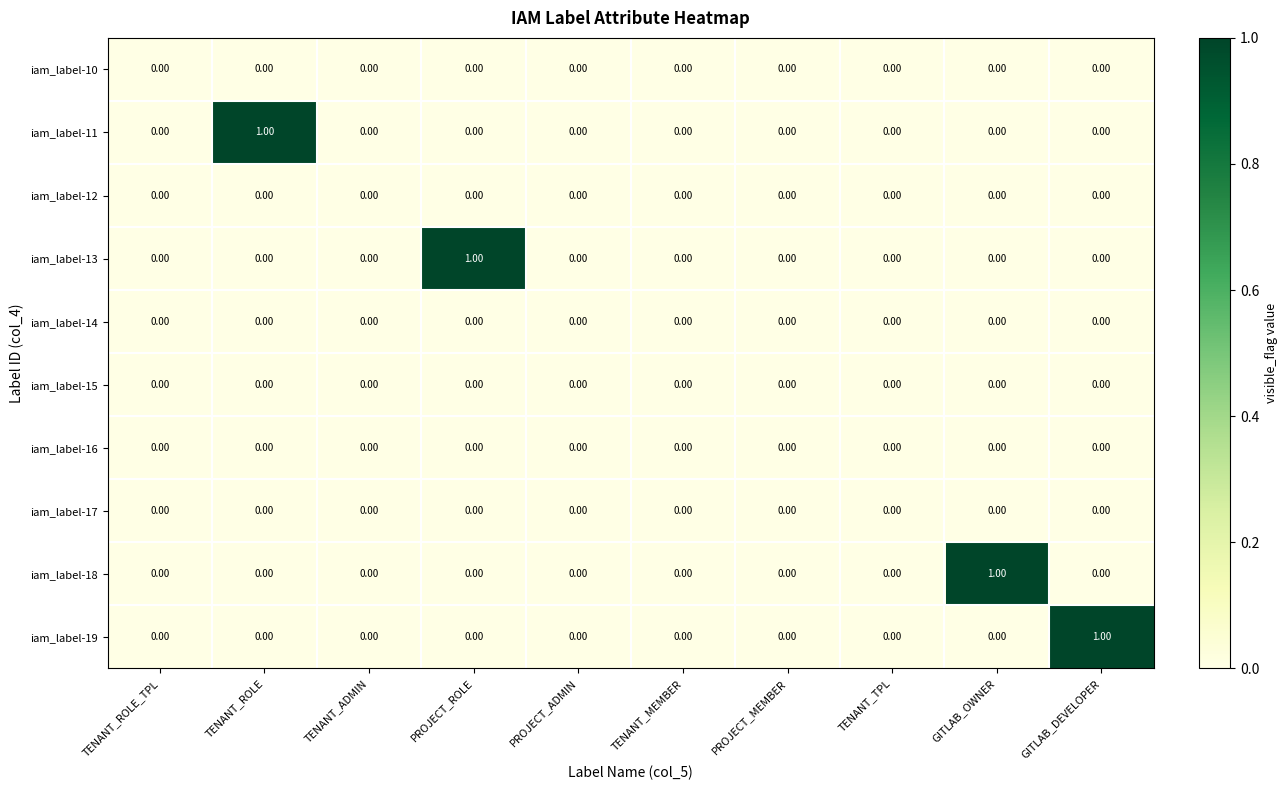

Which series changed the most between TENANT_ROLE and TENANT_ADMIN?

iam_label-11